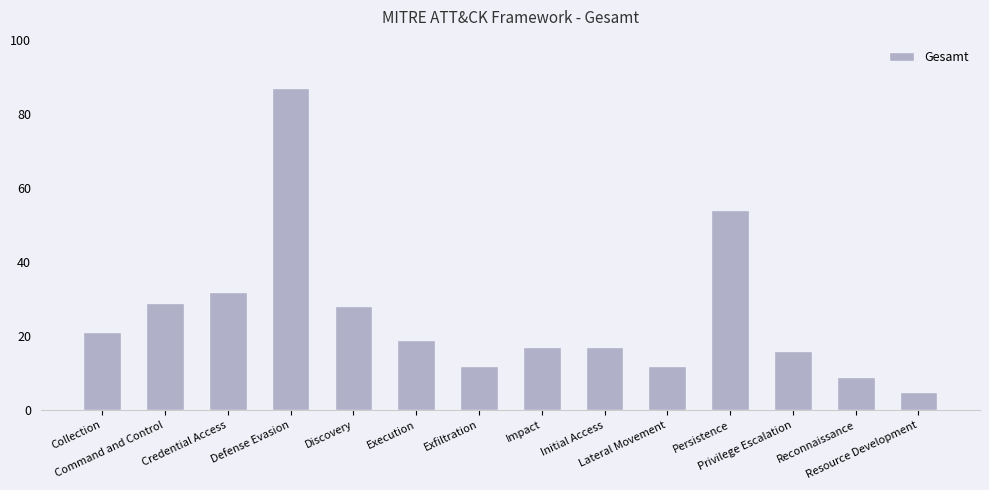

At which category does the chart reach its peak across all series?

Defense Evasion